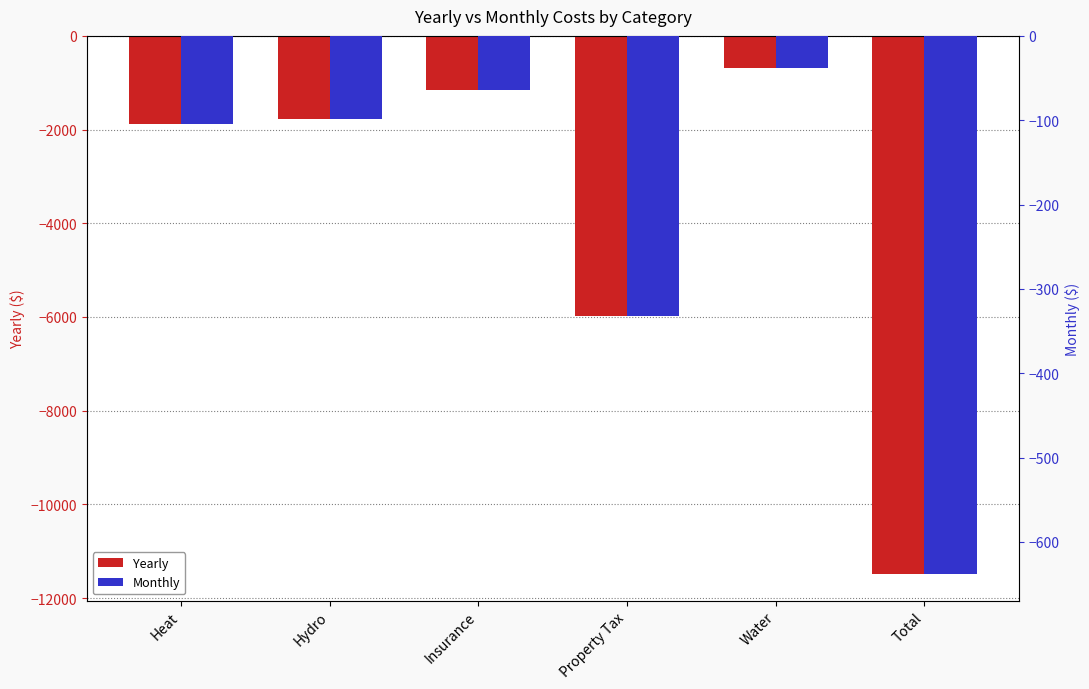

At how many categories does at least one series exceed -2957?

6